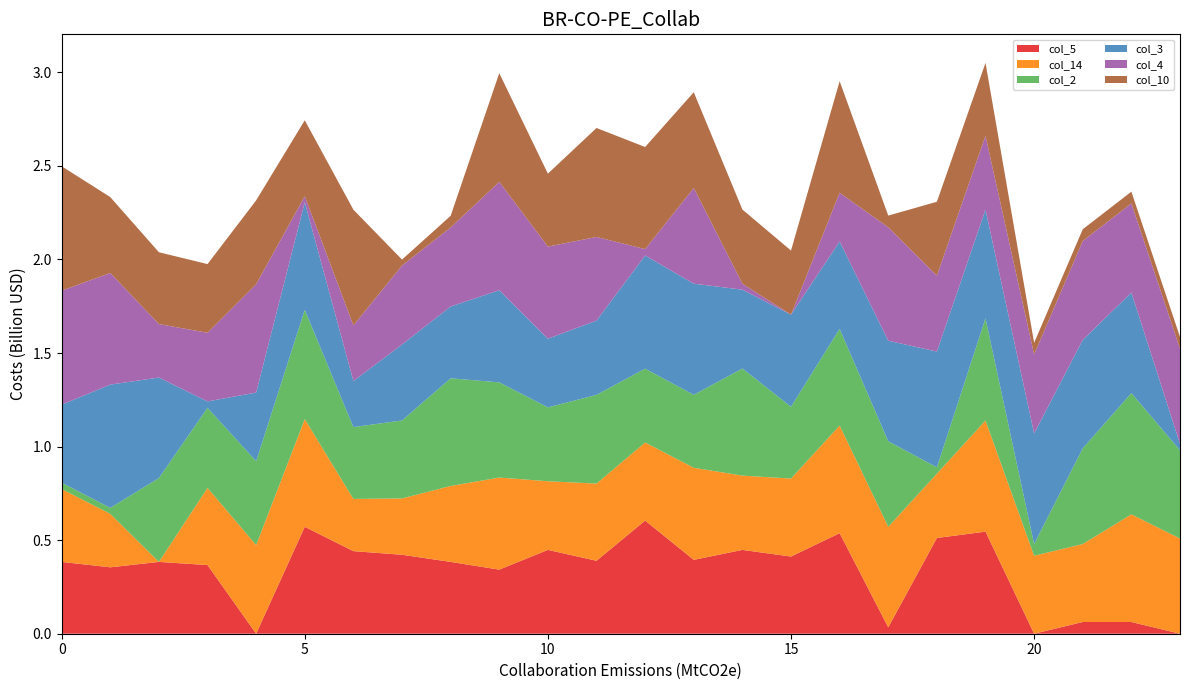

Reading right to left, list all the values displayed in this chart.

col_5: 23=0.0	22=0.1	21=0.1	20=0.0	19=0.5	18=0.5	17=0.0	16=0.5	15=0.4	14=0.4	13=0.4	12=0.6	11=0.4	10=0.4	9=0.3	8=0.4	7=0.4	6=0.4	5=0.6	4=0.0	3=0.4	2=0.4	1=0.4	0=0.4
col_14: 23=0.5	22=0.6	21=0.4	20=0.4	19=0.6	18=0.3	17=0.5	16=0.6	15=0.4	14=0.4	13=0.5	12=0.4	11=0.4	10=0.4	9=0.5	8=0.4	7=0.3	6=0.3	5=0.6	4=0.5	3=0.4	2=0.0	1=0.3	0=0.4
col_2: 23=0.5	22=0.6	21=0.5	20=0.1	19=0.5	18=0.0	17=0.5	16=0.5	15=0.4	14=0.6	13=0.4	12=0.4	11=0.5	10=0.4	9=0.5	8=0.6	7=0.4	6=0.4	5=0.6	4=0.4	3=0.4	2=0.4	1=0.0	0=0.0
col_3: 23=0.0	22=0.5	21=0.6	20=0.6	19=0.6	18=0.6	17=0.5	16=0.5	15=0.5	14=0.4	13=0.6	12=0.6	11=0.4	10=0.4	9=0.5	8=0.4	7=0.4	6=0.2	5=0.6	4=0.4	3=0.0	2=0.5	1=0.7	0=0.4
col_4: 23=0.5	22=0.5	21=0.5	20=0.4	19=0.4	18=0.4	17=0.6	16=0.3	15=0.0	14=0.0	13=0.5	12=0.0	11=0.4	10=0.5	9=0.6	8=0.4	7=0.4	6=0.3	5=0.0	4=0.6	3=0.4	2=0.3	1=0.6	0=0.6
col_10: 23=0.1	22=0.1	21=0.1	20=0.1	19=0.4	18=0.4	17=0.1	16=0.6	15=0.3	14=0.4	13=0.5	12=0.5	11=0.6	10=0.4	9=0.6	8=0.1	7=0.0	6=0.6	5=0.4	4=0.4	3=0.4	2=0.4	1=0.4	0=0.7